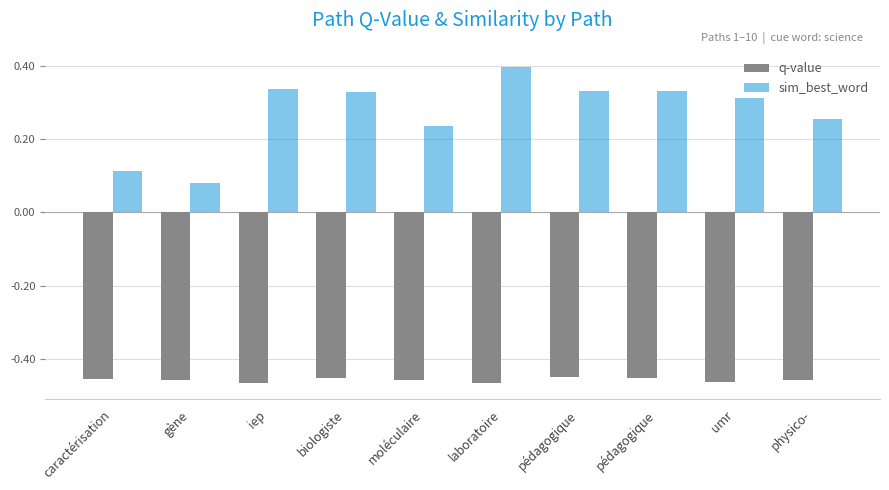

At which category is the sum across all series the highest?

laboratoire